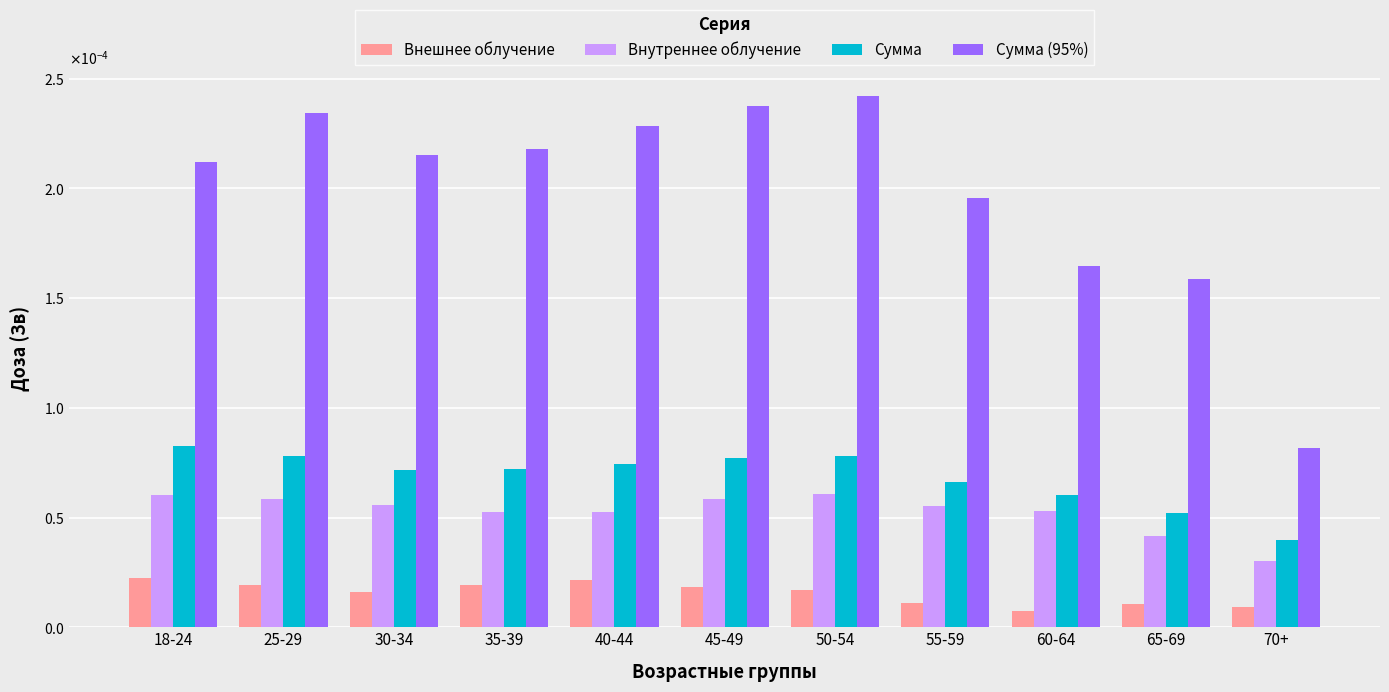

What is the label of the 11th bar from the right?

18-24